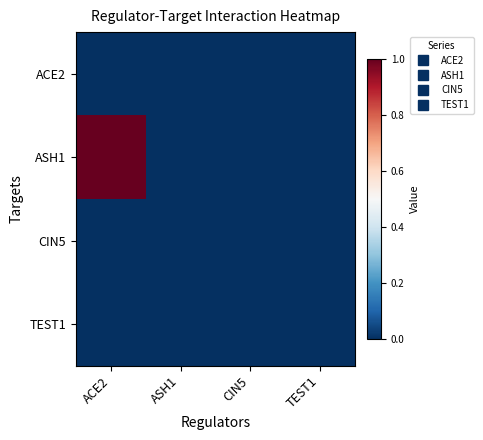

At CIN5, list the series in order from smallest to largest.

ACE2, ASH1, CIN5, TEST1